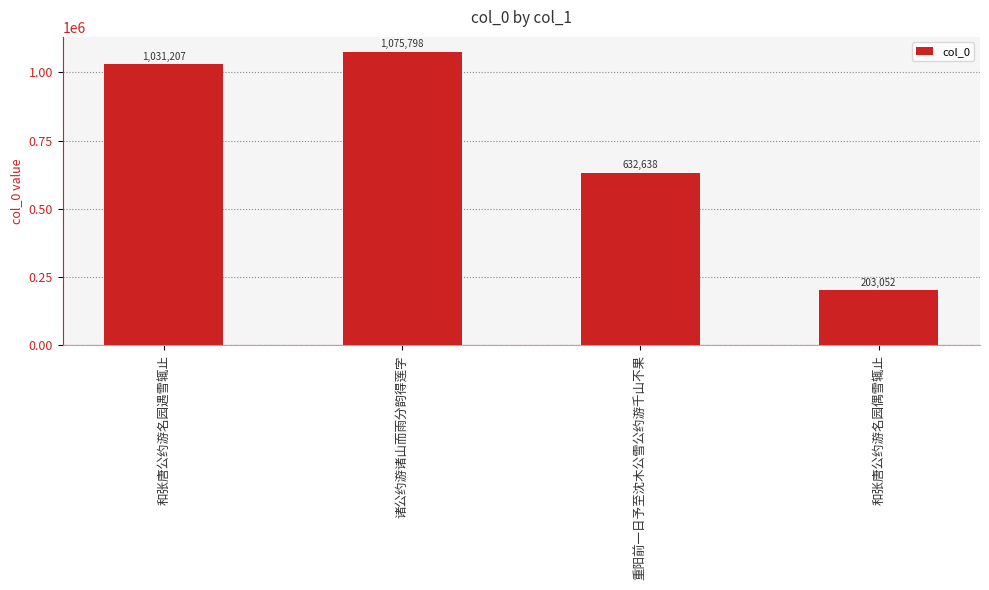

What position from the right is 和张唐公约游名园遇雪辄止?

4